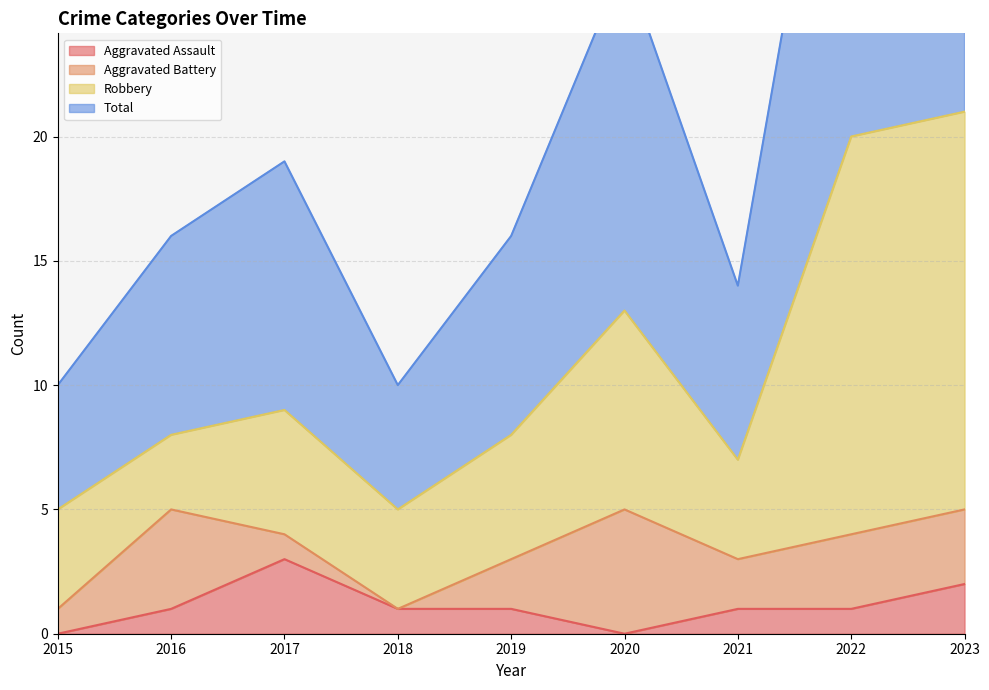

Between 2018 and 2023, which series saw the biggest shift?

Total